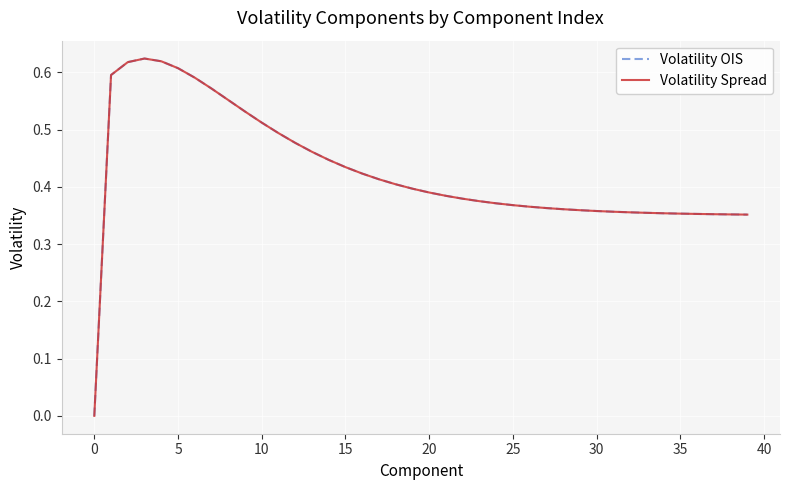

Reading right to left, what are all the values shown in this chart?

Volatility OIS: 0.4	0.4	0.4	0.4	0.4	0.4	0.4	0.4	0.4	0.4	0.4	0.4	0.4	0.4	0.4	0.4	0.4	0.4	0.4	0.4	0.4	0.4	0.4	0.4	0.4	0.4	0.5	0.5	0.5	0.5	0.5	0.6	0.6	0.6	0.6	0.6	0.6	0.6	0.6	0.0
Volatility Spread: 0.4	0.4	0.4	0.4	0.4	0.4	0.4	0.4	0.4	0.4	0.4	0.4	0.4	0.4	0.4	0.4	0.4	0.4	0.4	0.4	0.4	0.4	0.4	0.4	0.4	0.4	0.5	0.5	0.5	0.5	0.5	0.6	0.6	0.6	0.6	0.6	0.6	0.6	0.6	0.0